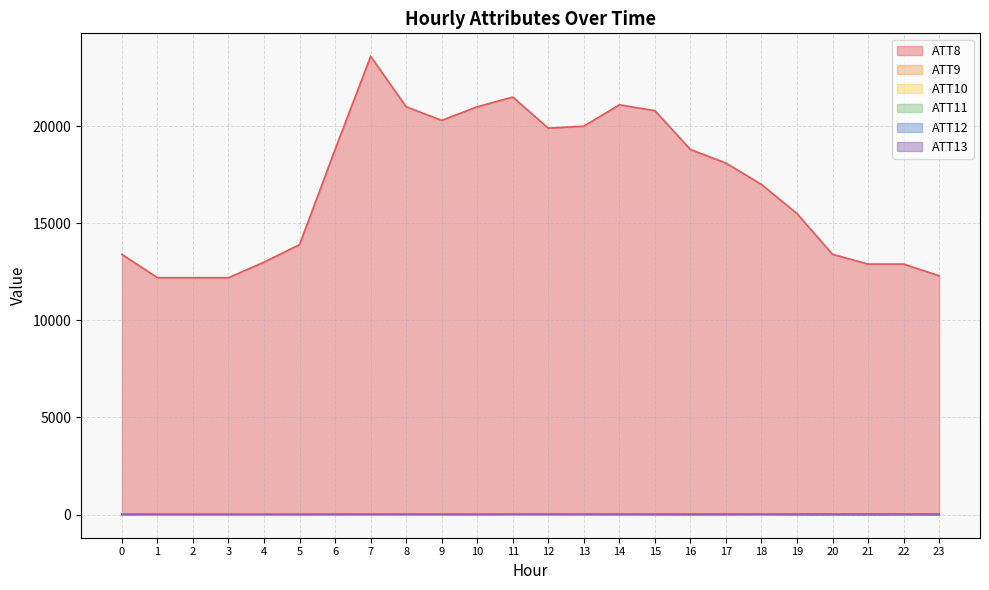

What is the average value of the ATT8 series?

16908.3